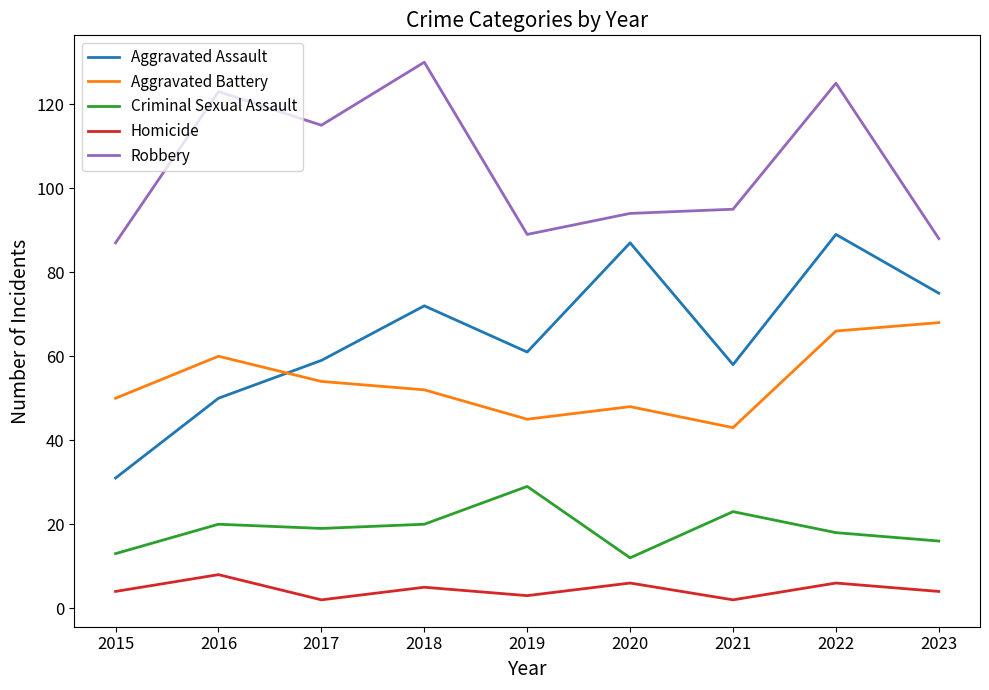

At which category does Robbery reach its first local valley?

2017